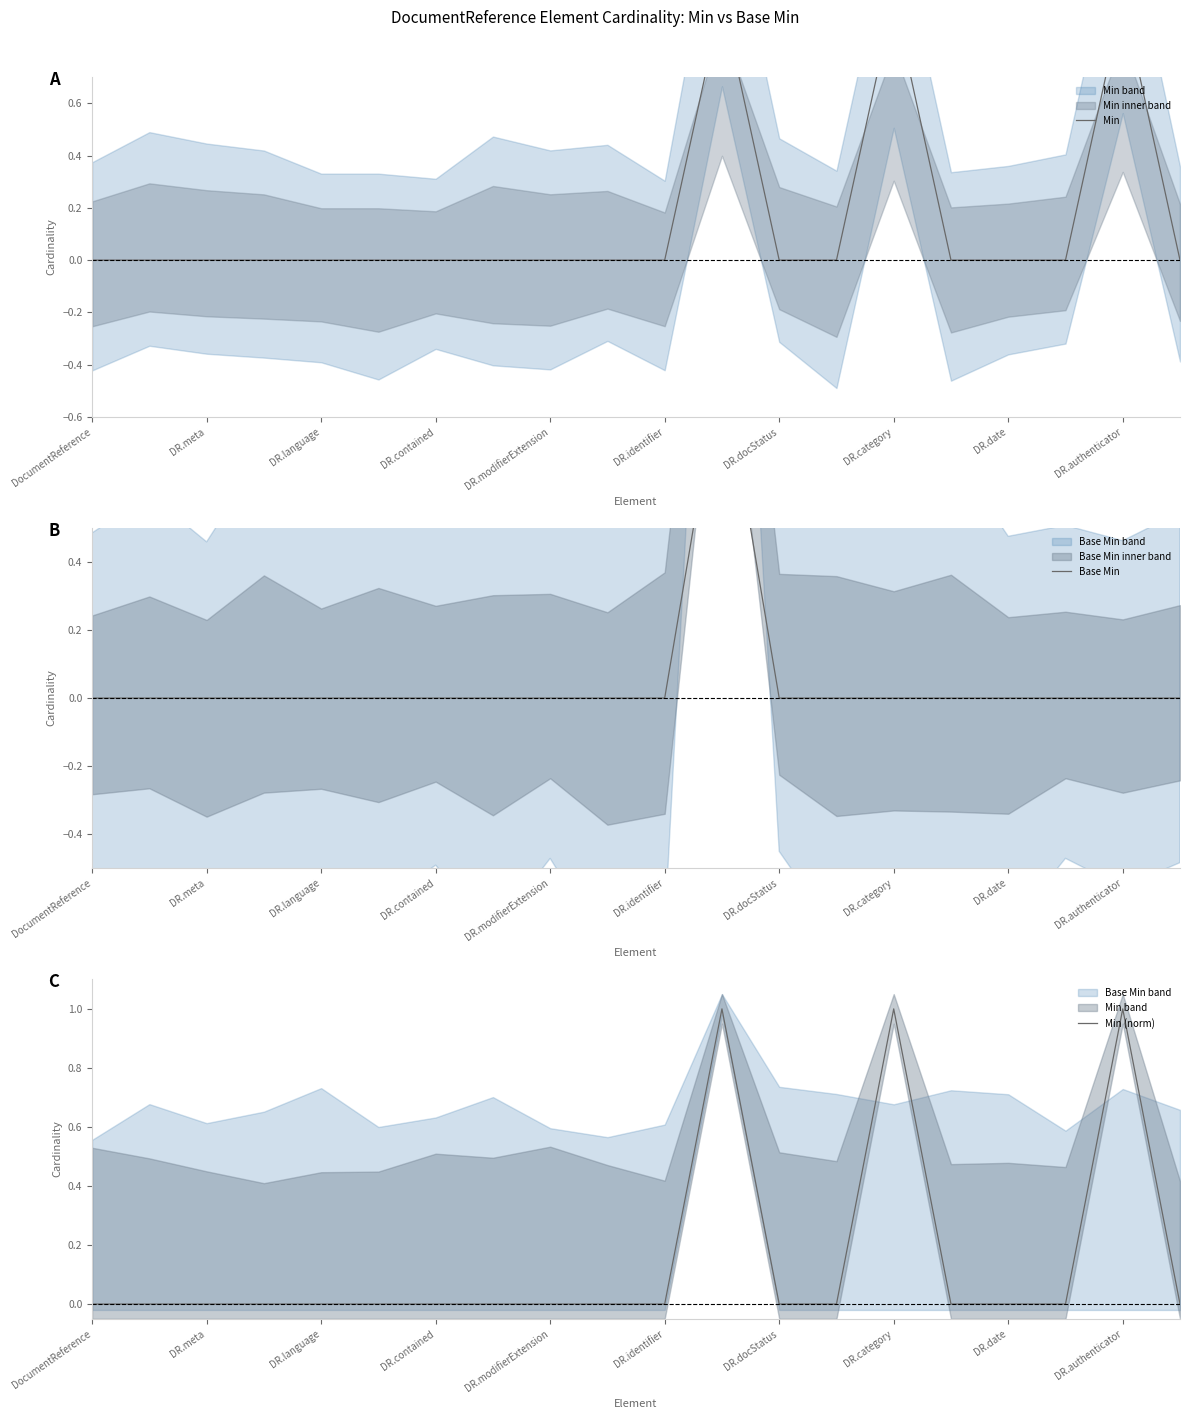

What is the label of the 20th point from the right?

DocumentReference